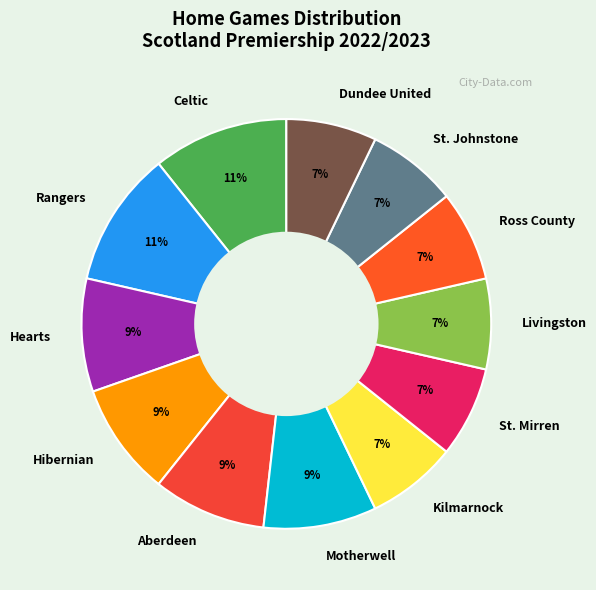

Does any single category account for the majority?

No